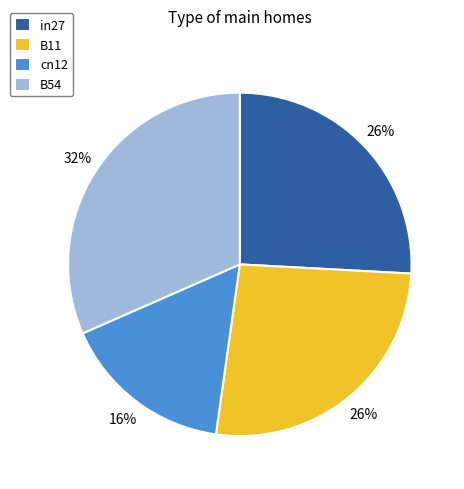

To the nearest percent, what percentage of the pie is cn12?

16%